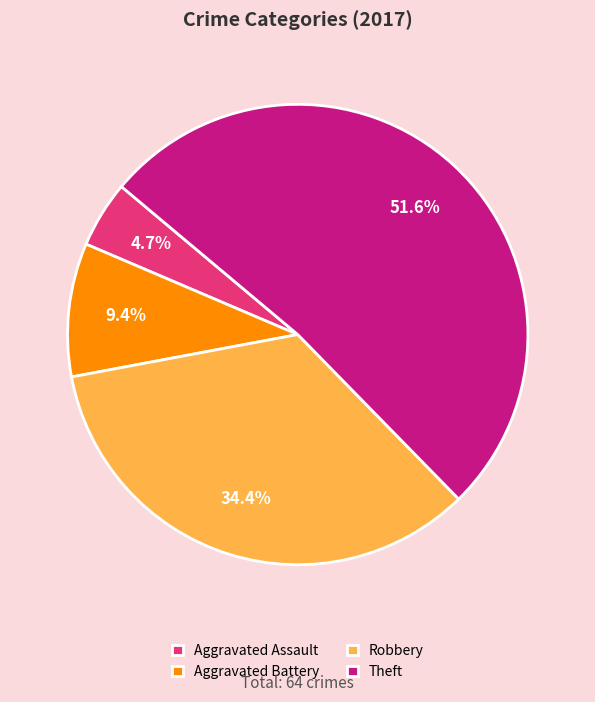

To the nearest percent, what is the difference between the largest and smallest slice percentages?

47%